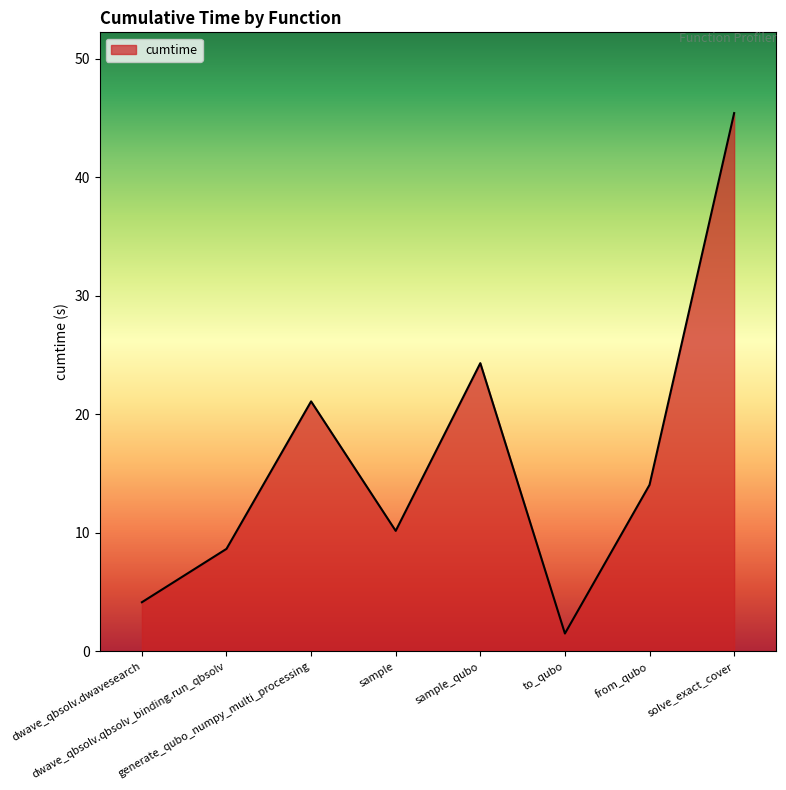

What is the change in value from sample to sample_qubo?

+14.1